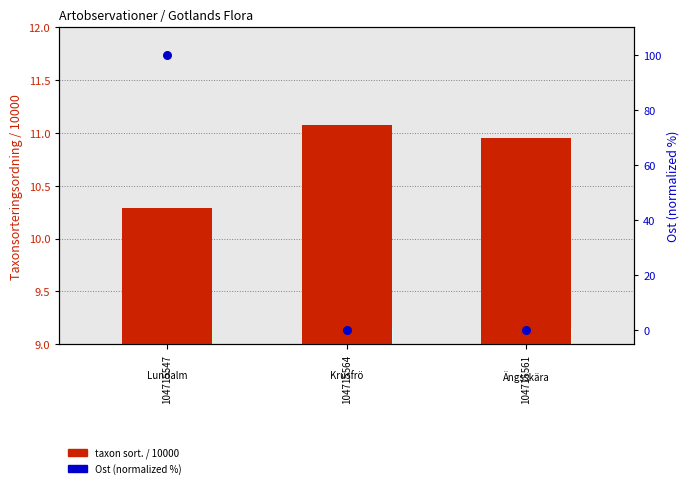

At how many categories does at least one series exceed 24?

1